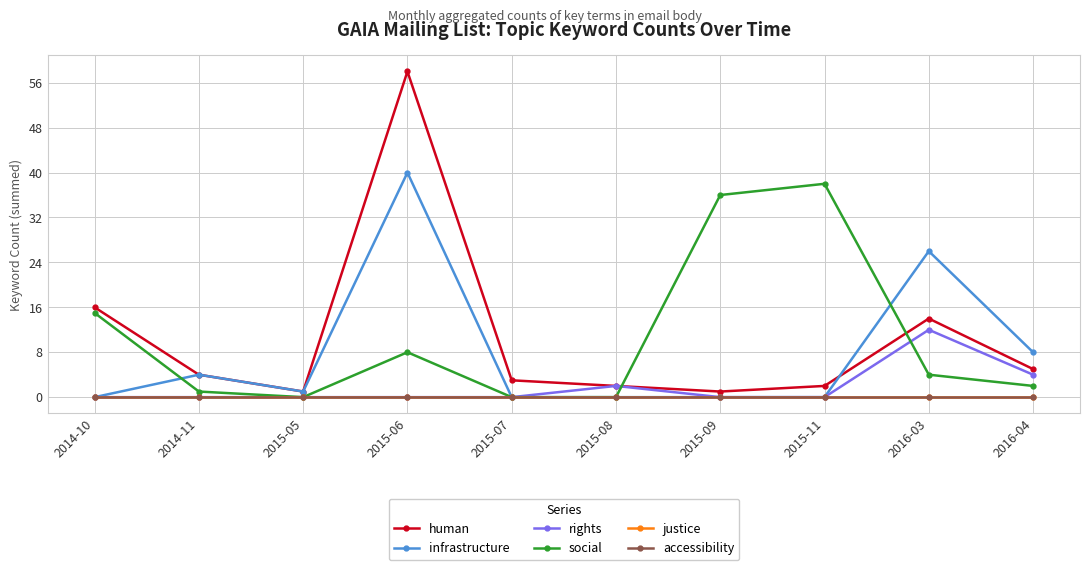

Does the chart have visible grid lines?

Yes